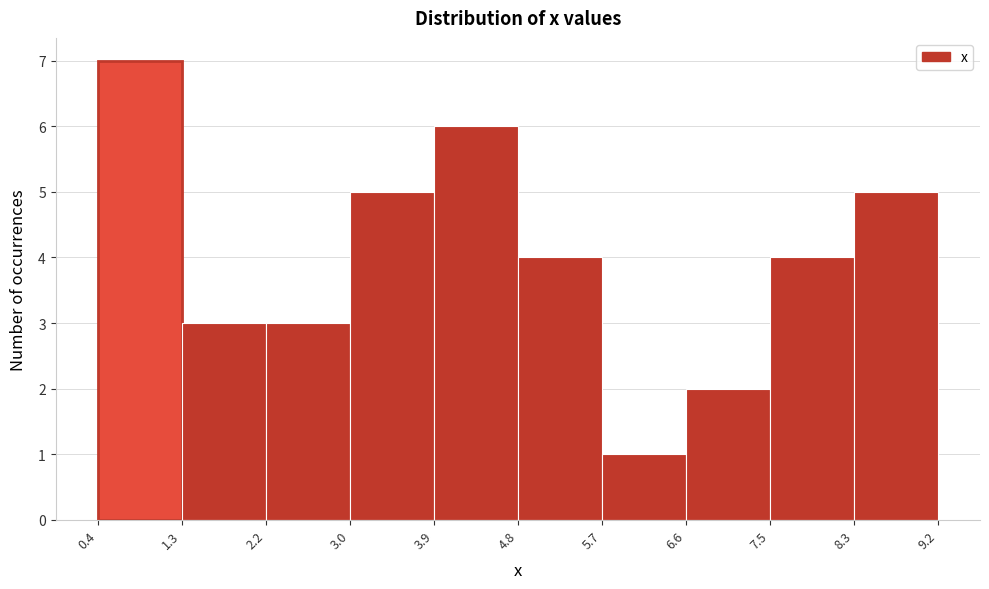

What is the height of the bar covering 5.7 to 6.6 on the x-axis? The values are not printed on the chart, so give them approximately, as read against the axis.

1